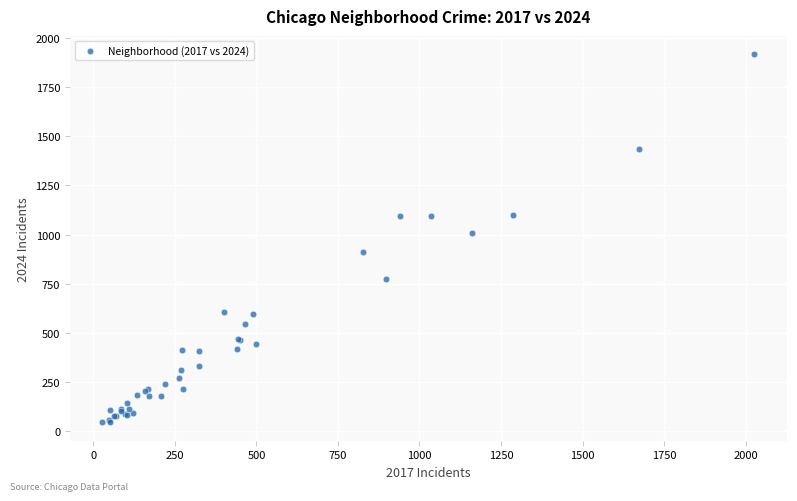

What Y value in the scatter plot is closest to 981?

1007